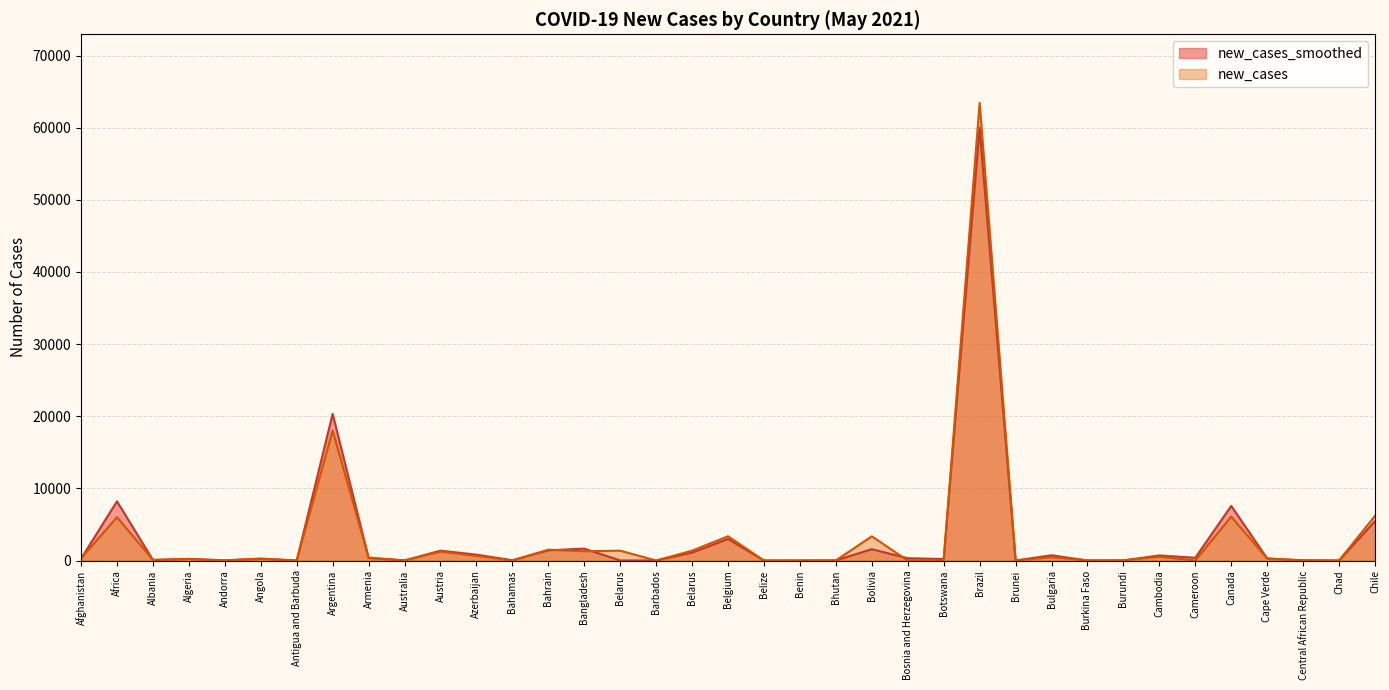

Is the value of new_cases at Canada greater than the value of new_cases_smoothed at Chile?

Yes